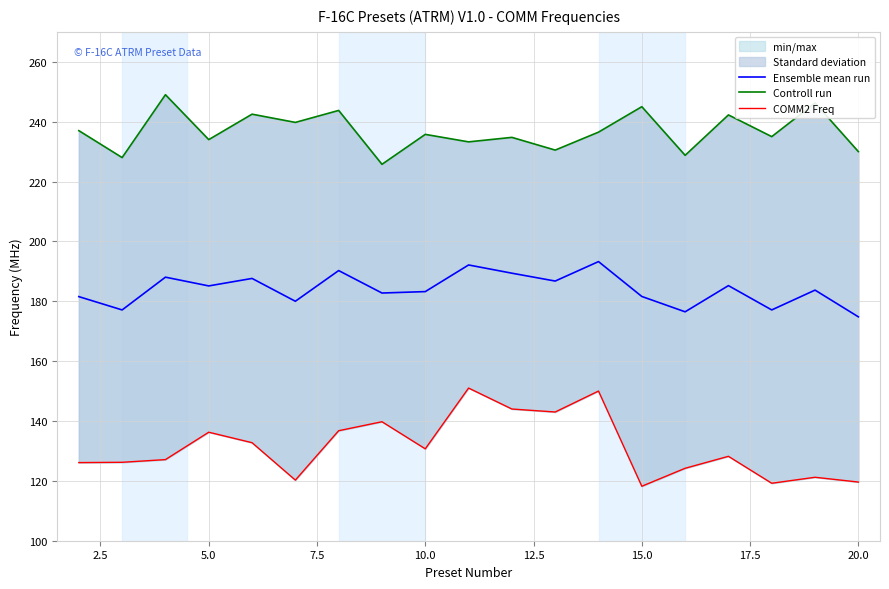

True or false: Controll run and COMM2 Freq intersect in this chart.

False